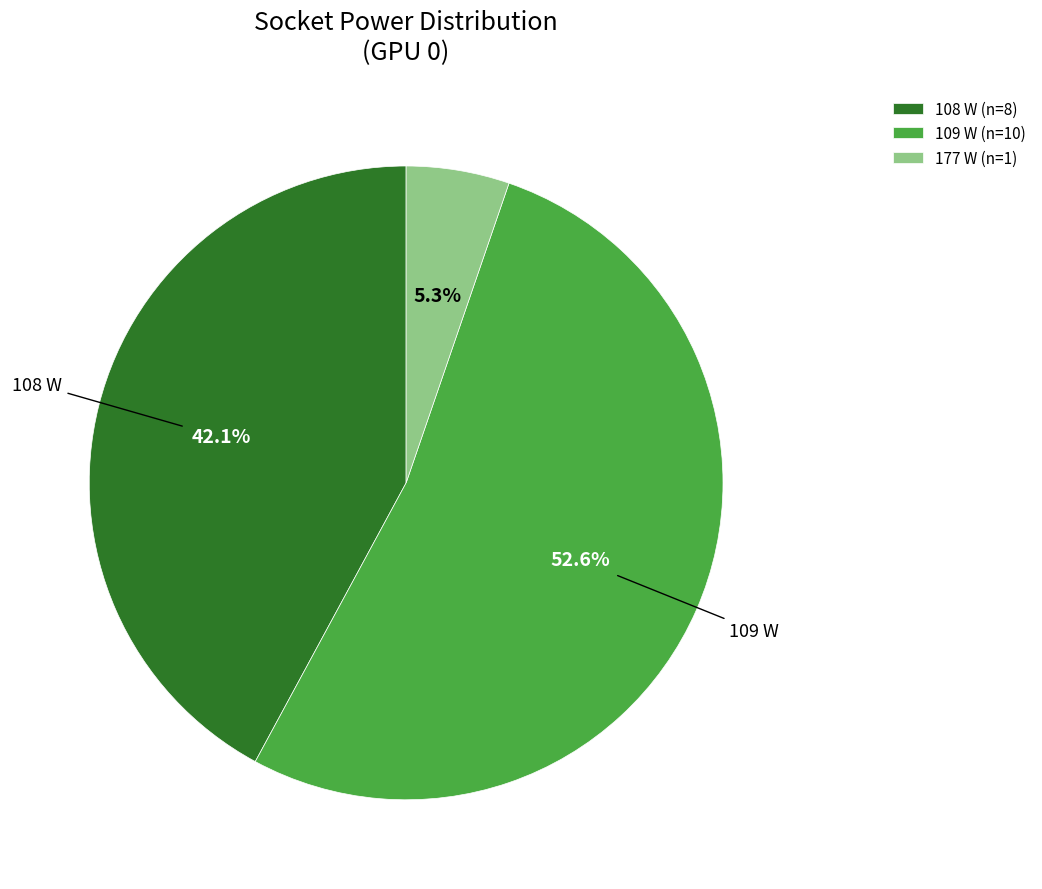

How many segments does this pie chart have?

3